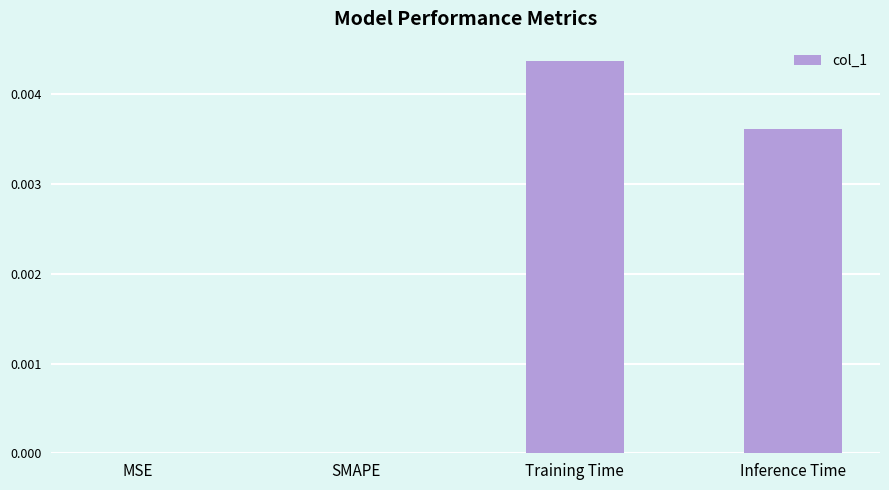

Are the bars horizontal?

No